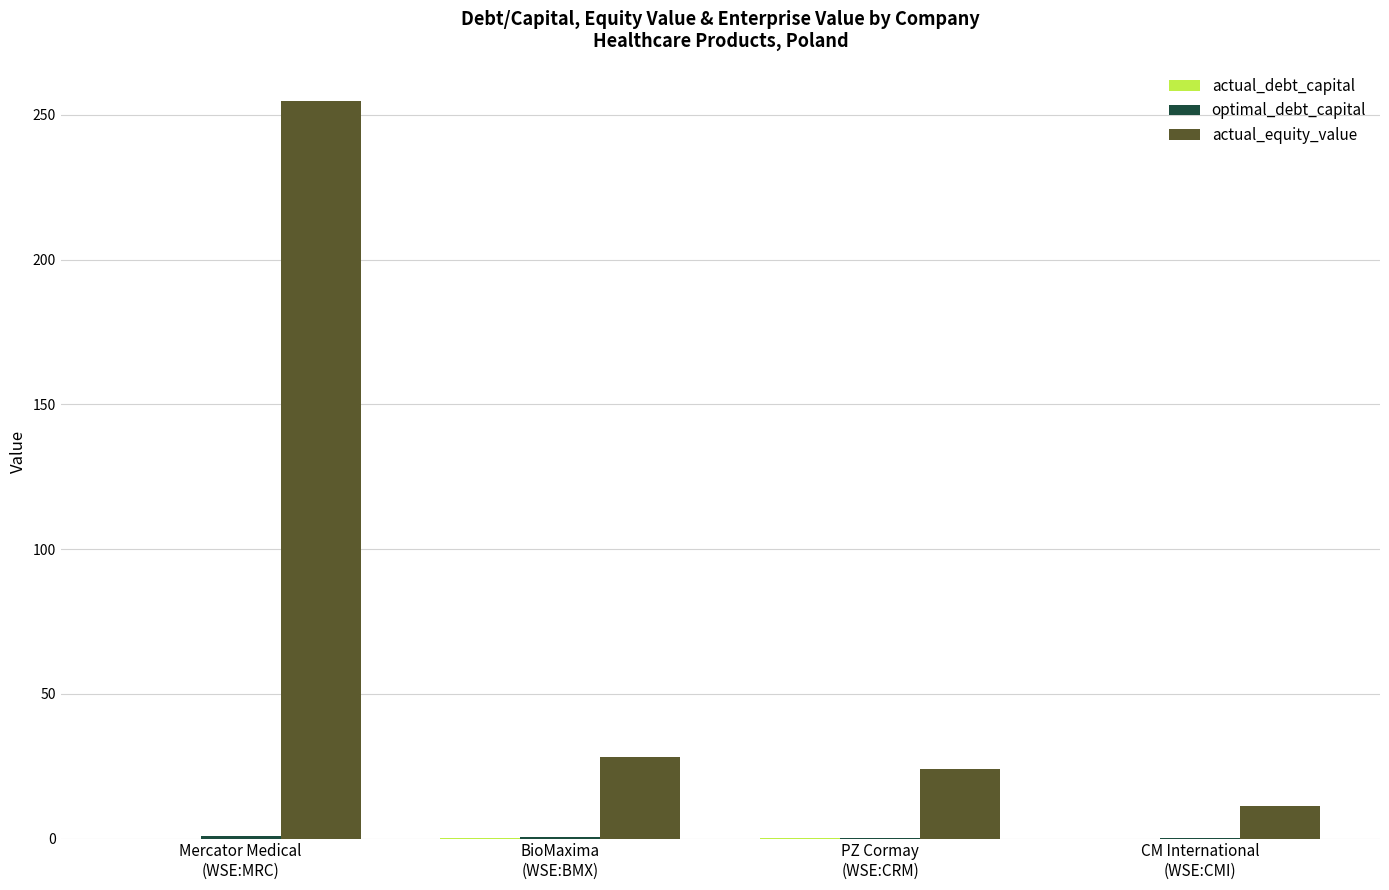

What is the sum of all actual_equity_value values?

318.1